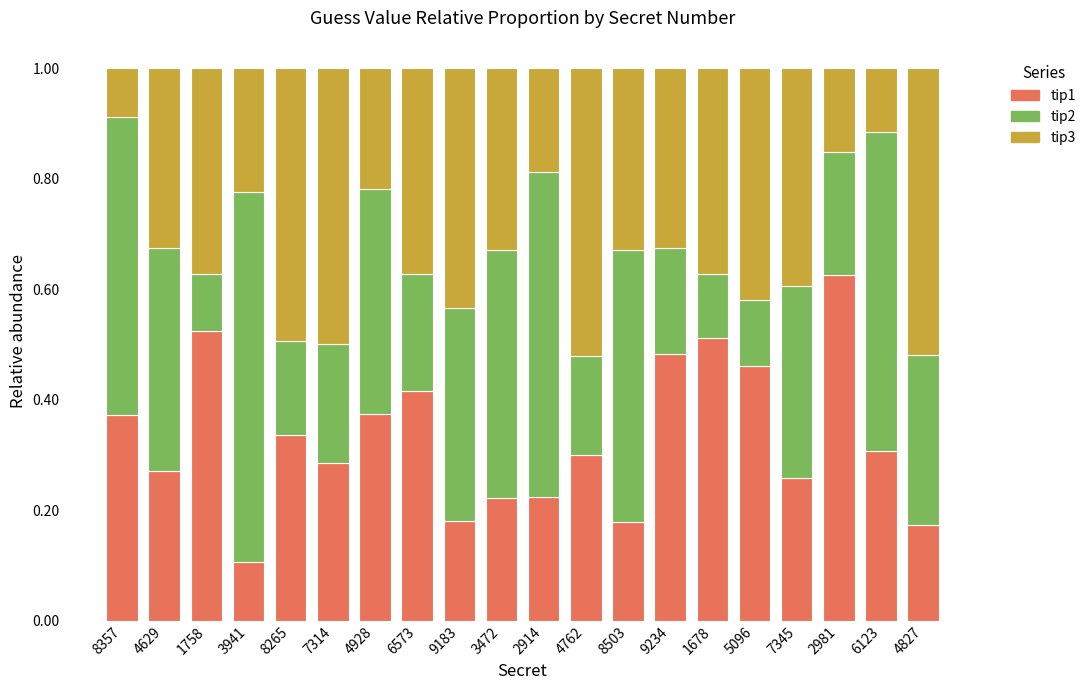

What is the total value across all series at 3472?

1.0